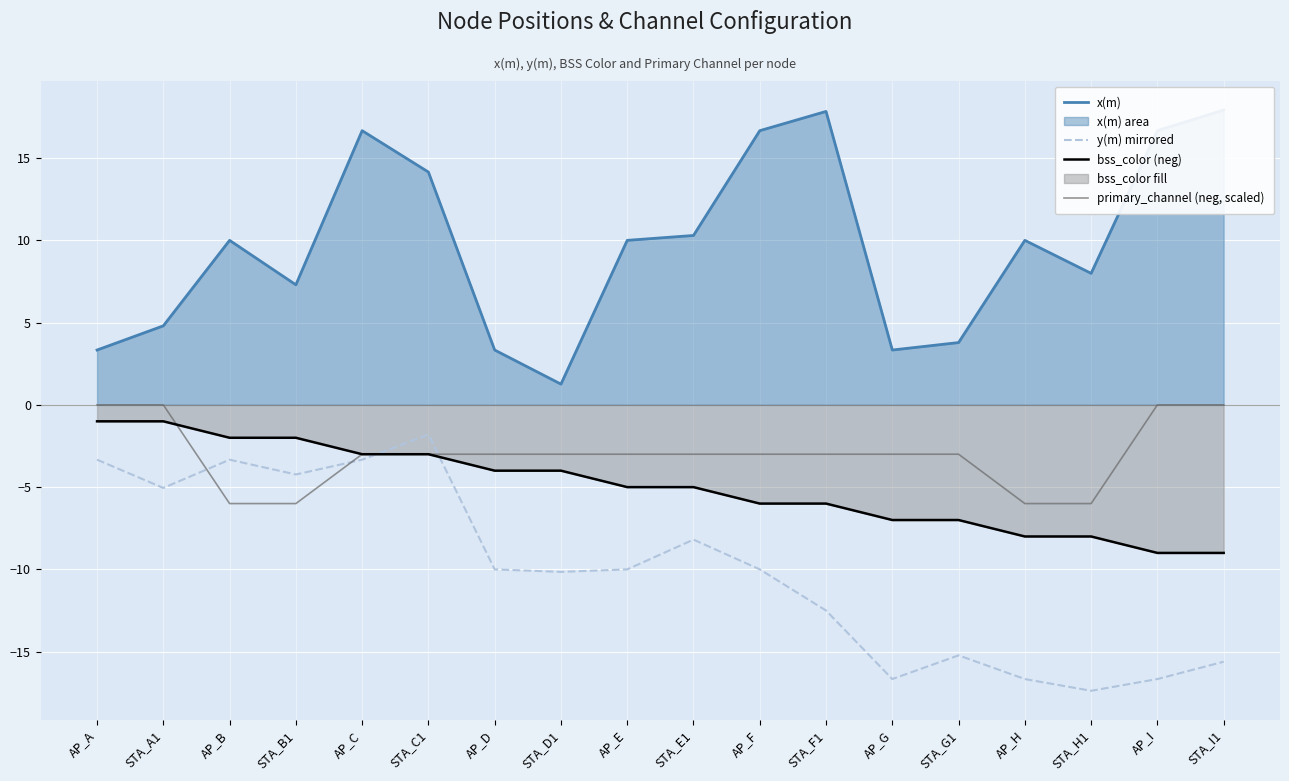

Reading right to left, transcribe all the data shown in this chart.

x(m): STA_I1=17.9	AP_I=16.7	STA_H1=8.0	AP_H=10.0	STA_G1=3.8	AP_G=3.3	STA_F1=17.8	AP_F=16.7	STA_E1=10.3	AP_E=10.0	STA_D1=1.3	AP_D=3.3	STA_C1=14.2	AP_C=16.7	STA_B1=7.3	AP_B=10.0	STA_A1=4.8	AP_A=3.3
y(m) mirrored: STA_I1=-15.6	AP_I=-16.7	STA_H1=-17.4	AP_H=-16.7	STA_G1=-15.2	AP_G=-16.7	STA_F1=-12.5	AP_F=-10.0	STA_E1=-8.2	AP_E=-10.0	STA_D1=-10.2	AP_D=-10.0	STA_C1=-1.8	AP_C=-3.3	STA_B1=-4.2	AP_B=-3.3	STA_A1=-5.1	AP_A=-3.3
bss_color (neg): STA_I1=-9.0	AP_I=-9.0	STA_H1=-8.0	AP_H=-8.0	STA_G1=-7.0	AP_G=-7.0	STA_F1=-6.0	AP_F=-6.0	STA_E1=-5.0	AP_E=-5.0	STA_D1=-4.0	AP_D=-4.0	STA_C1=-3.0	AP_C=-3.0	STA_B1=-2.0	AP_B=-2.0	STA_A1=-1.0	AP_A=-1.0
primary_channel (neg, scaled): STA_I1=0.0	AP_I=0.0	STA_H1=-6.0	AP_H=-6.0	STA_G1=-3.0	AP_G=-3.0	STA_F1=-3.0	AP_F=-3.0	STA_E1=-3.0	AP_E=-3.0	STA_D1=-3.0	AP_D=-3.0	STA_C1=-3.0	AP_C=-3.0	STA_B1=-6.0	AP_B=-6.0	STA_A1=0.0	AP_A=0.0